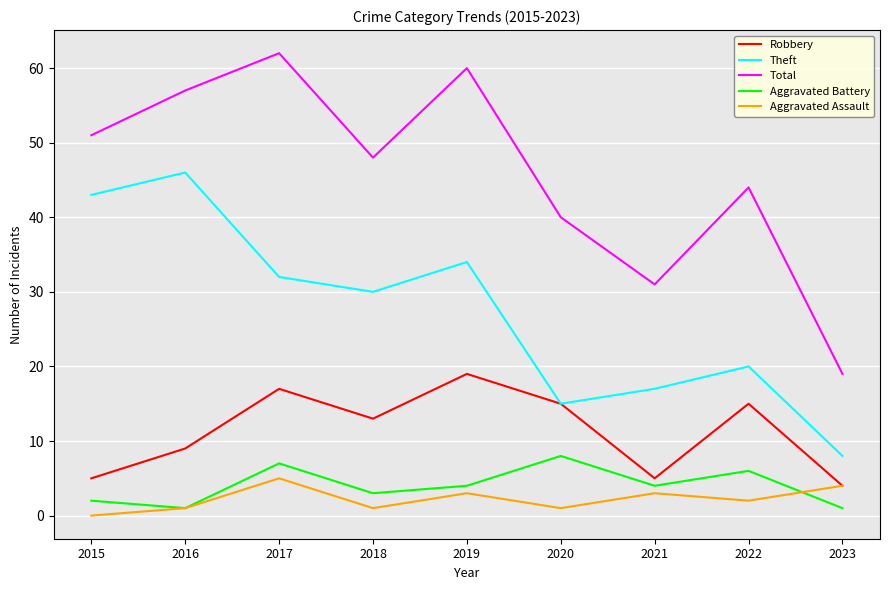

At how many categories does at least one series exceed 12?

9